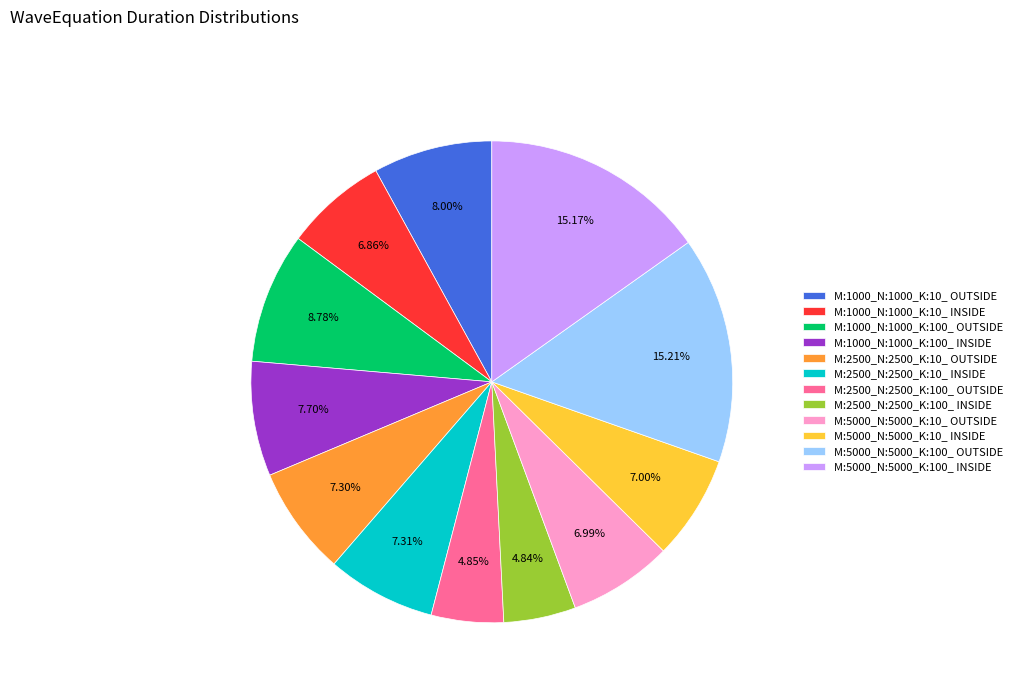

Between M:5000_N:5000_K:10_ INSIDE and M:1000_N:1000_K:100_ OUTSIDE, which is larger?

M:1000_N:1000_K:100_ OUTSIDE